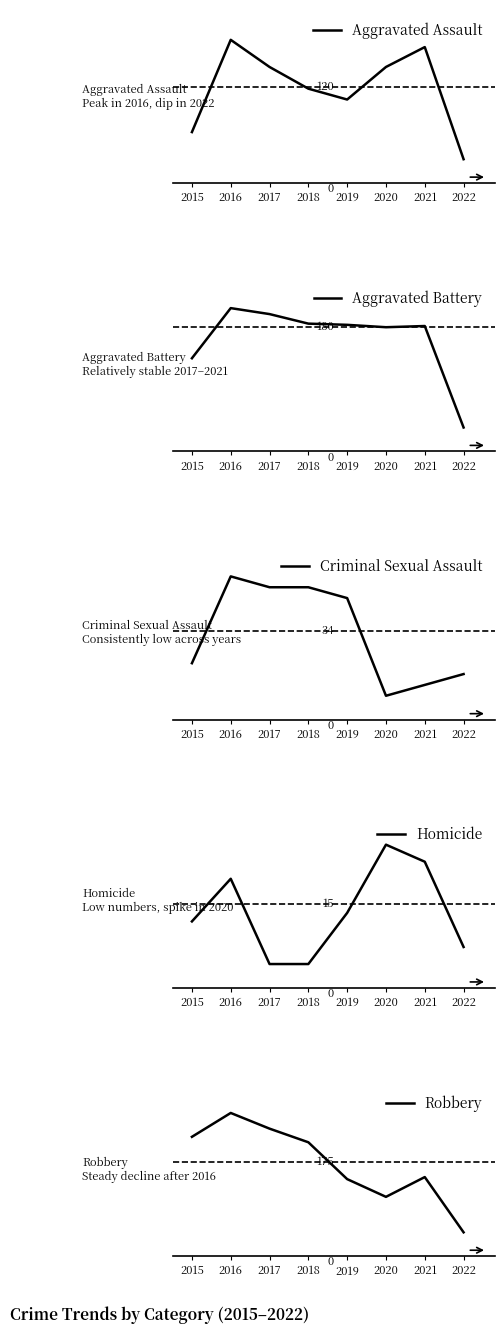

At which label is Robbery closest to 159?

2021